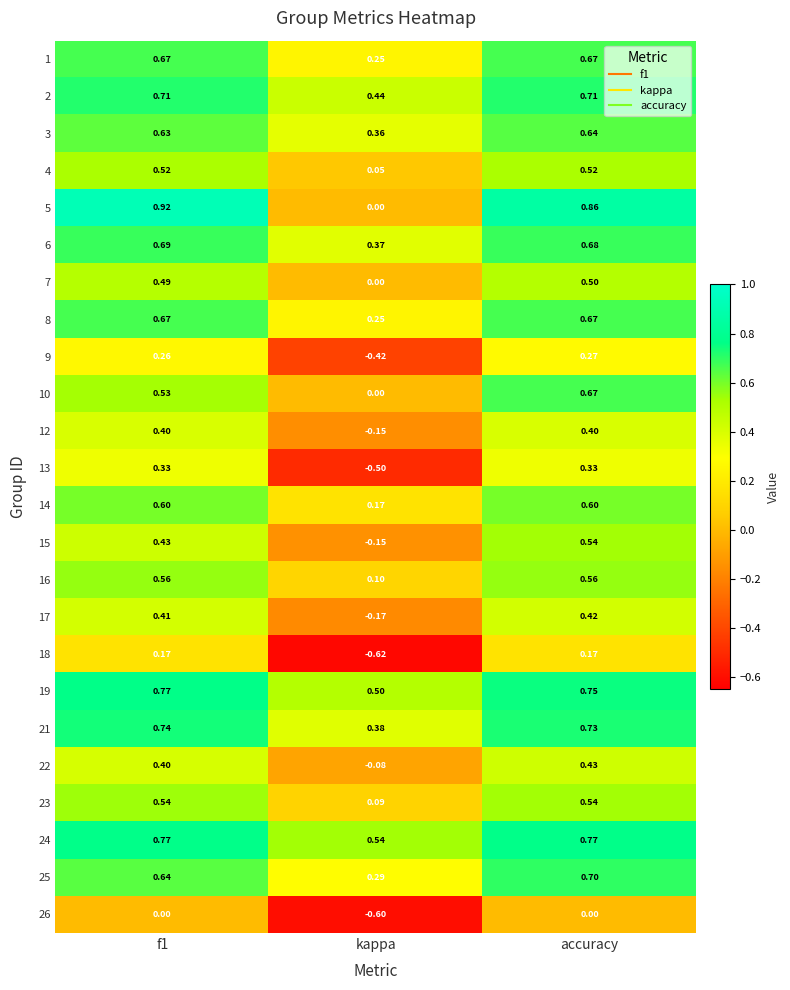

Where is 19 nearest to the value 0?

kappa